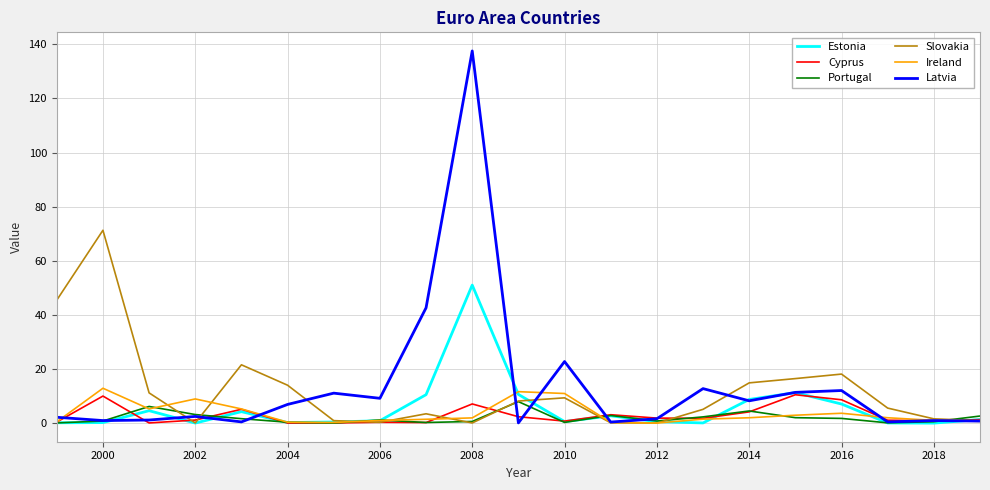

Which series has the largest range (max minus min)?

Latvia